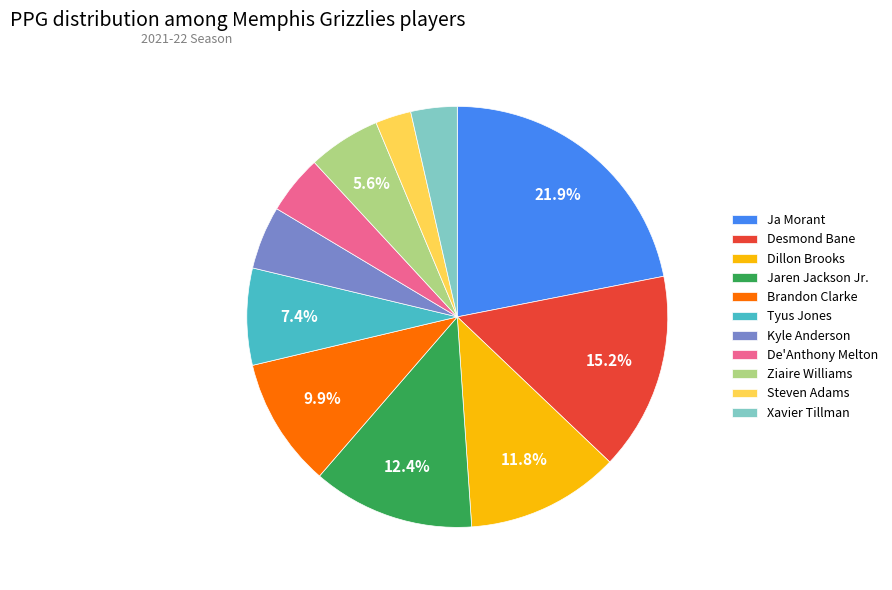

The Xavier Tillman slice represents 4% of the pie. True or false?

True